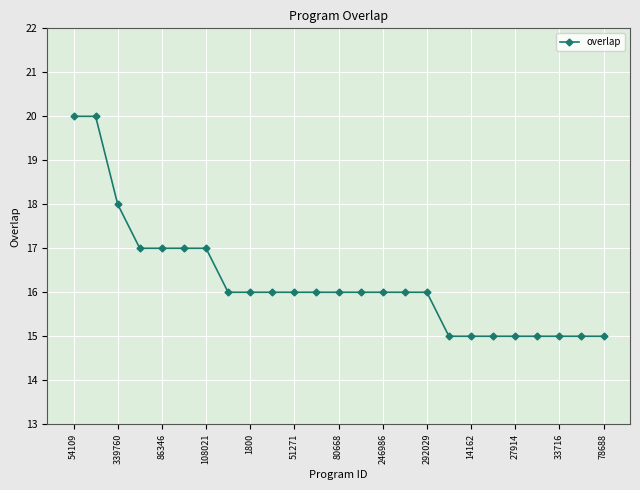

What is the greatest value displayed?

20